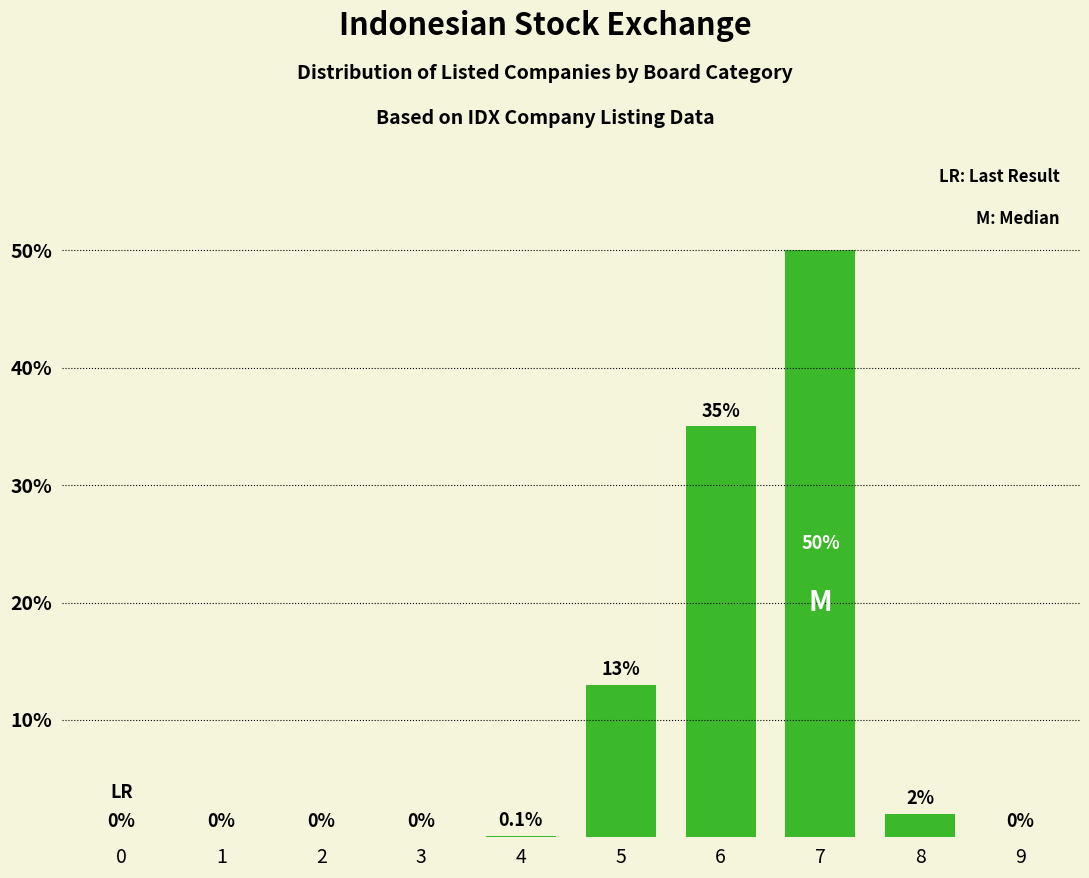

Reading left to right, extract all data points from this chart.

0=0.0	1=0.0	2=0.0	3=0.0	4=0.1	5=13.0	6=35.0	7=50.0	8=2.0	9=0.0